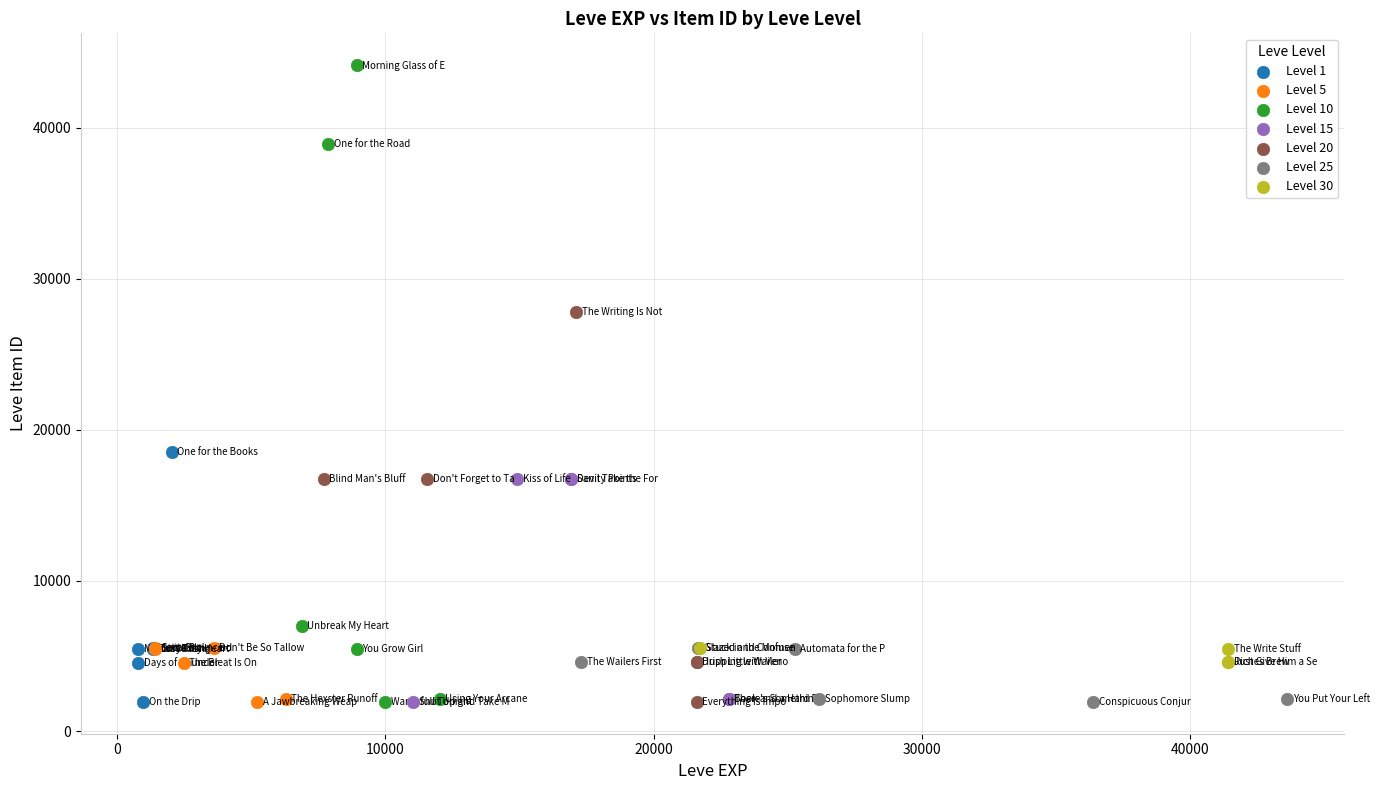

Which series contains the highest Y value?

Level 10